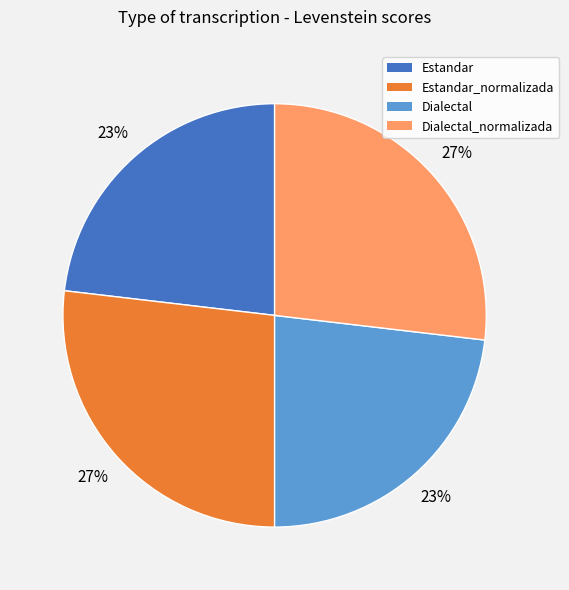

Does any single category account for the majority?

No